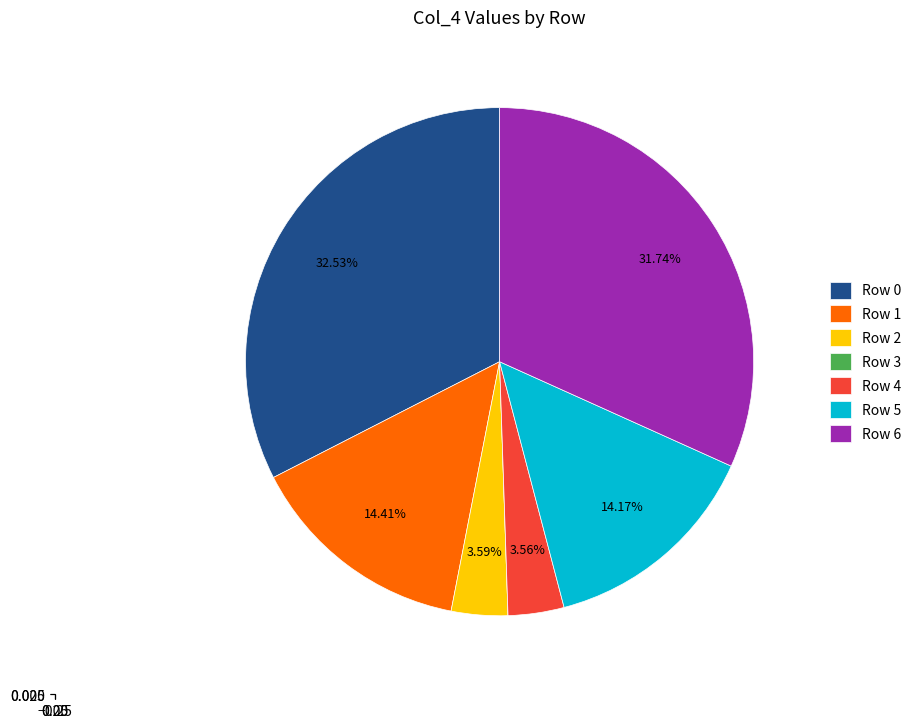

True or false: Row 1 accounts for 14% of the total.

True